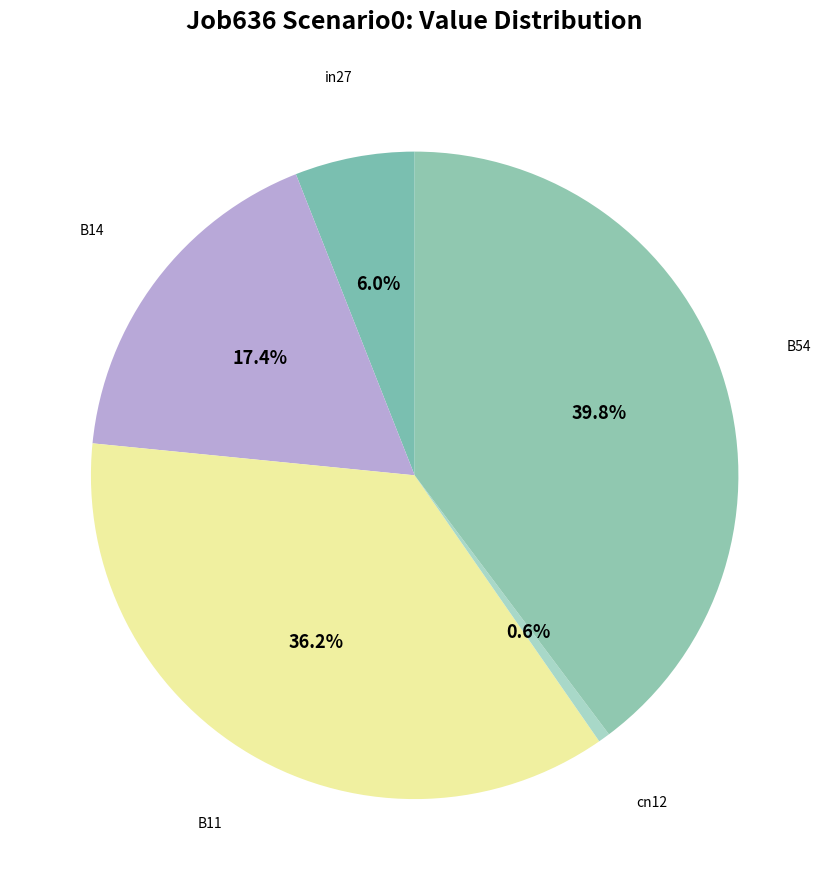

Between B54 and B14, which is larger?

B54